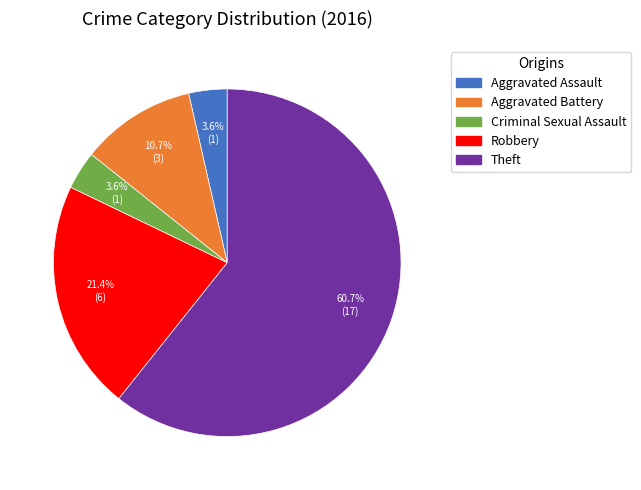

To the nearest percent, what is the combined percentage of Criminal Sexual Assault and Aggravated Assault?

7%